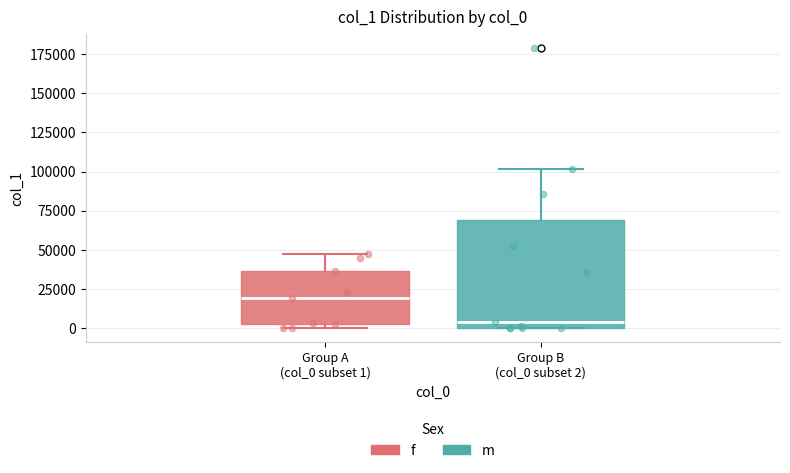

Reading left to right, transcribe this box plot: for each box, give where its median line is, the range the box spans, and where its two whiskers end, as read against the y-axis. The values are not printed on the chart, so give them approximately, as read against the axis.

Group A (col_0 subset 1): median 20000, box 5000 to 35000, whiskers 0 to 50000
Group B (col_0 subset 2): median 5000, box 0 to 70000, whiskers 0 to 100000